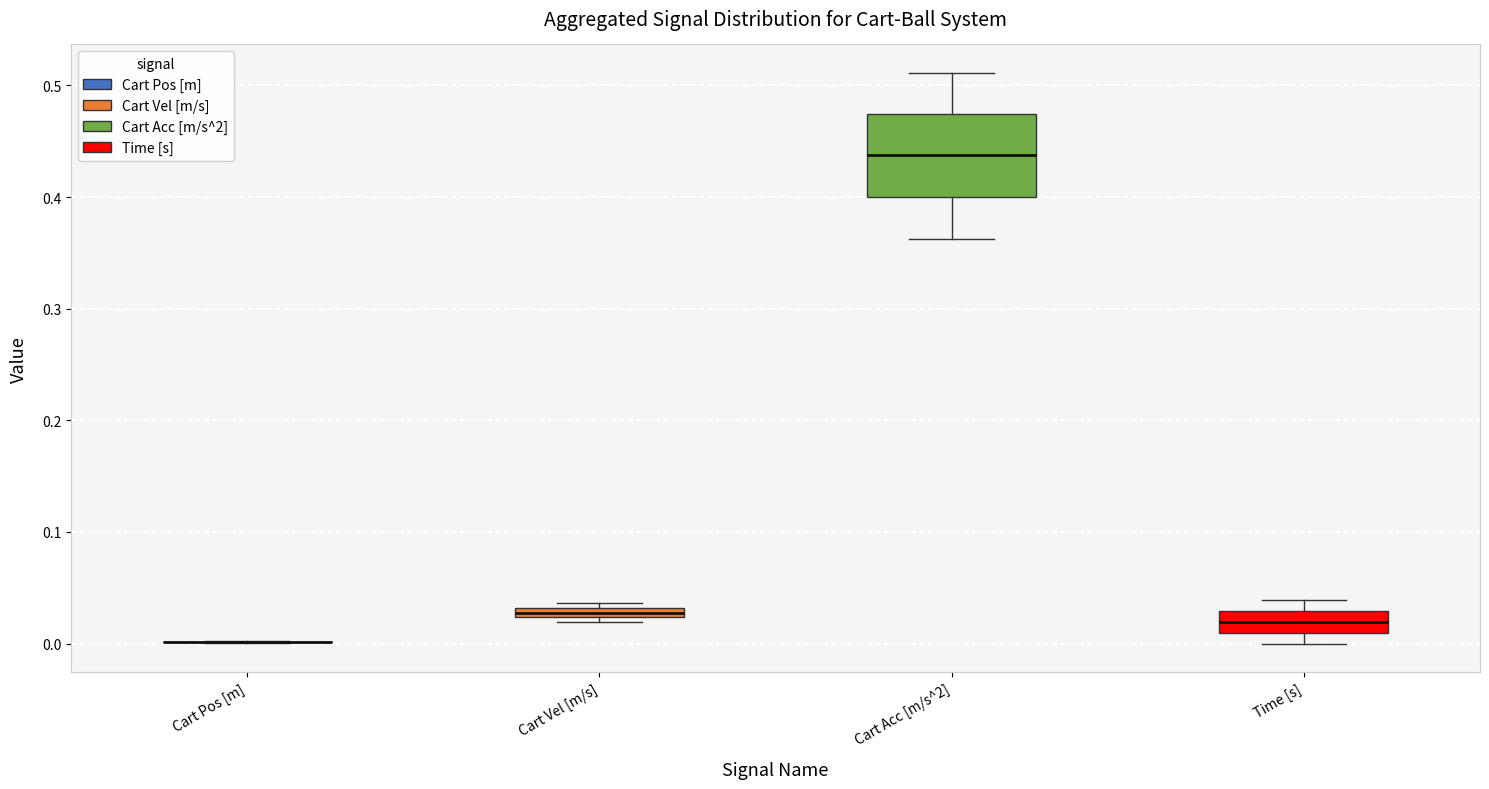

Comparing the boxes themselves (not the whiskers), which one is the tallest?

Cart Acc [m/s^2]